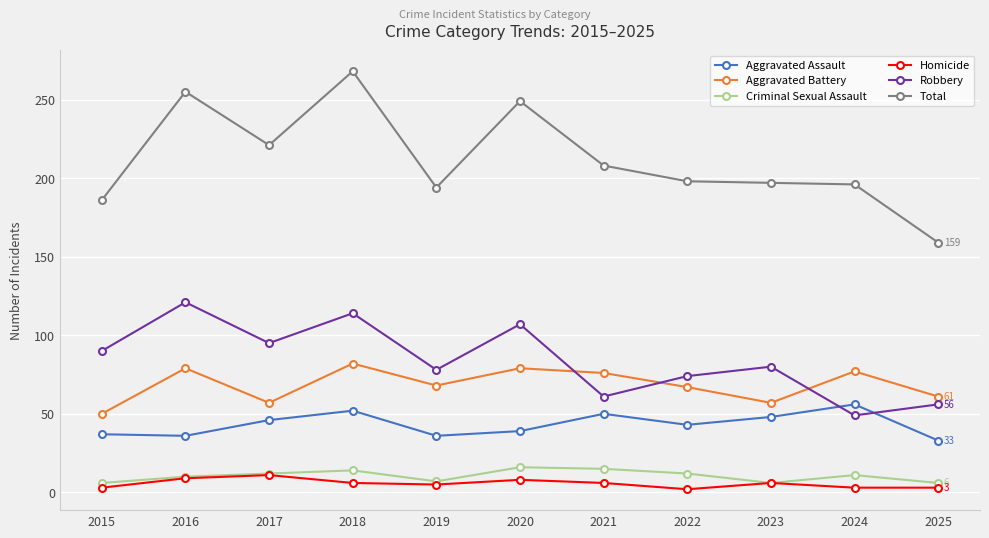

What is the difference between the Criminal Sexual Assault values at 2017 and 2023?

6